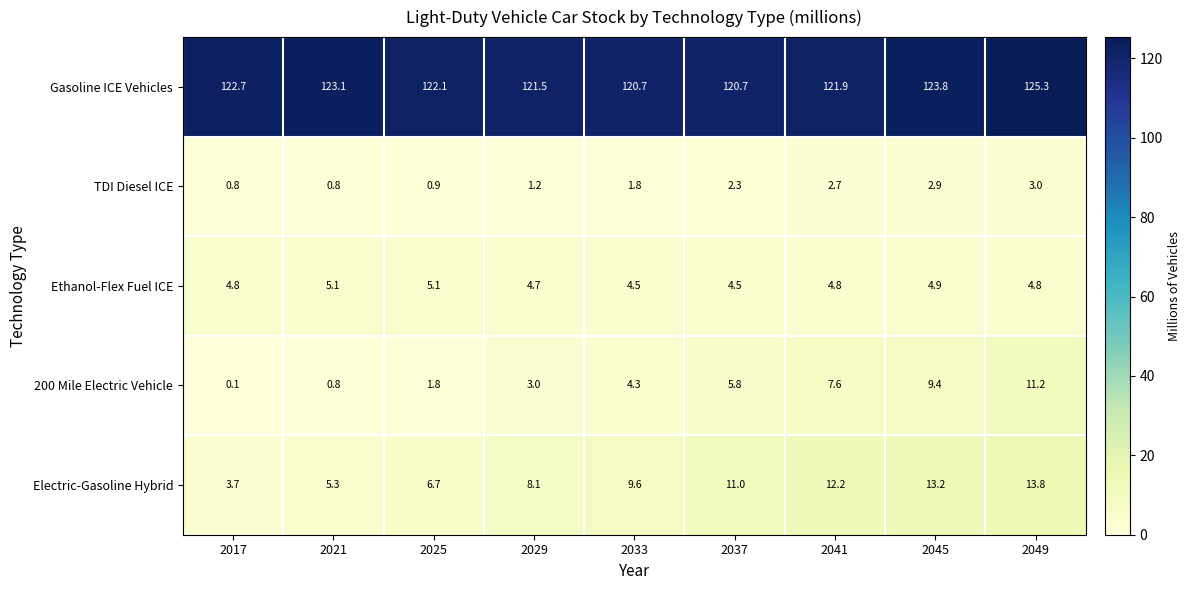

At which category is the sum across all series the highest?

2049